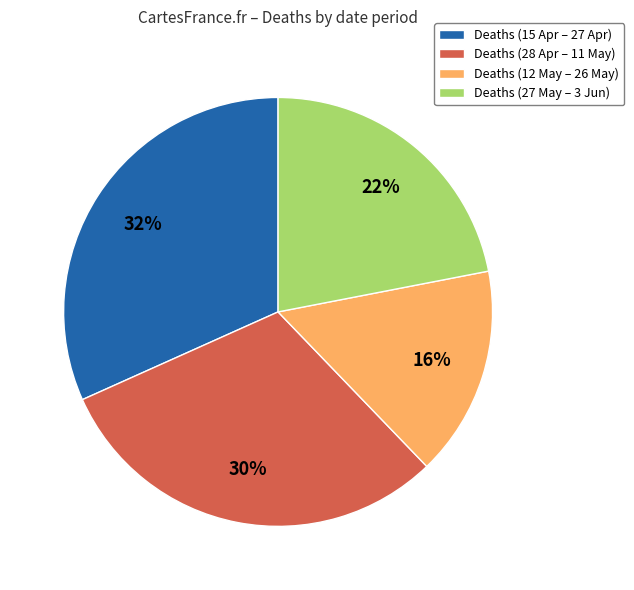

Do Deaths (28 Apr – 11 May) and Deaths (15 Apr – 27 Apr) together represent more than half of the pie?

Yes